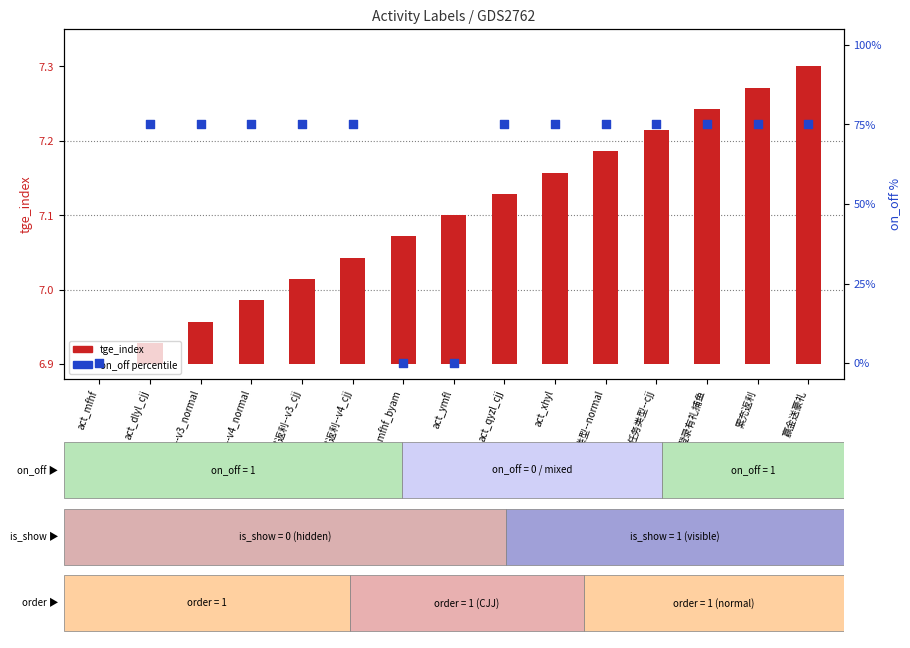

What are all the series names shown in the legend?

tge_index, on_off (percentile)